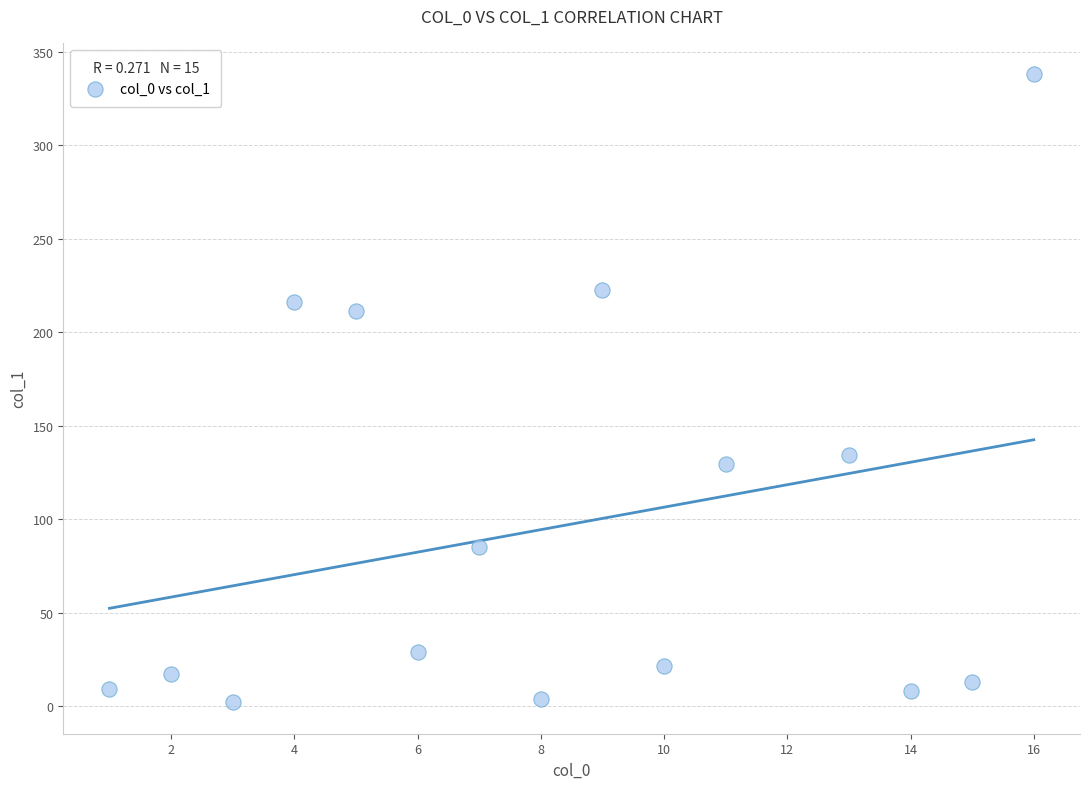

What Y value in the scatter plot is closest to 169?

134.3